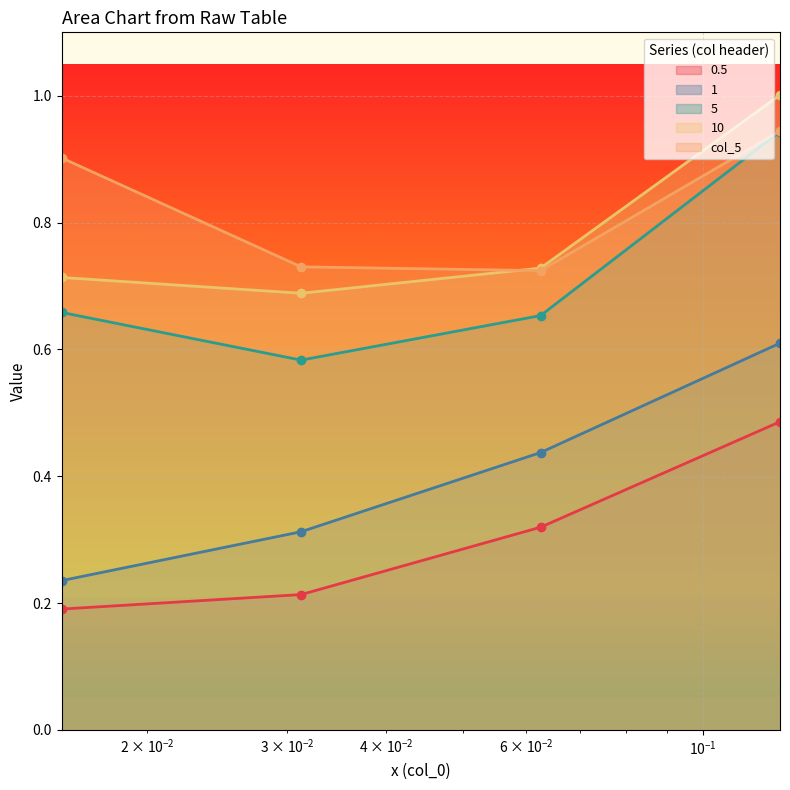

How many lines are shown in the chart?

5